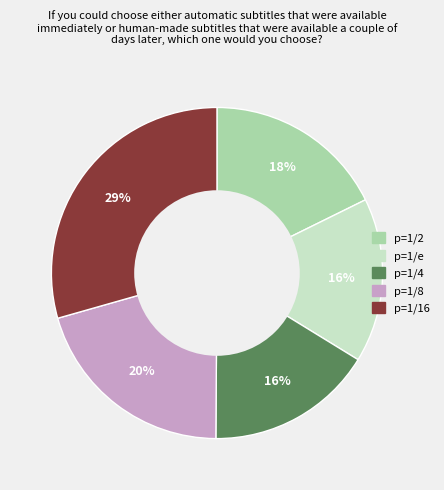

Does any single category account for the majority?

No